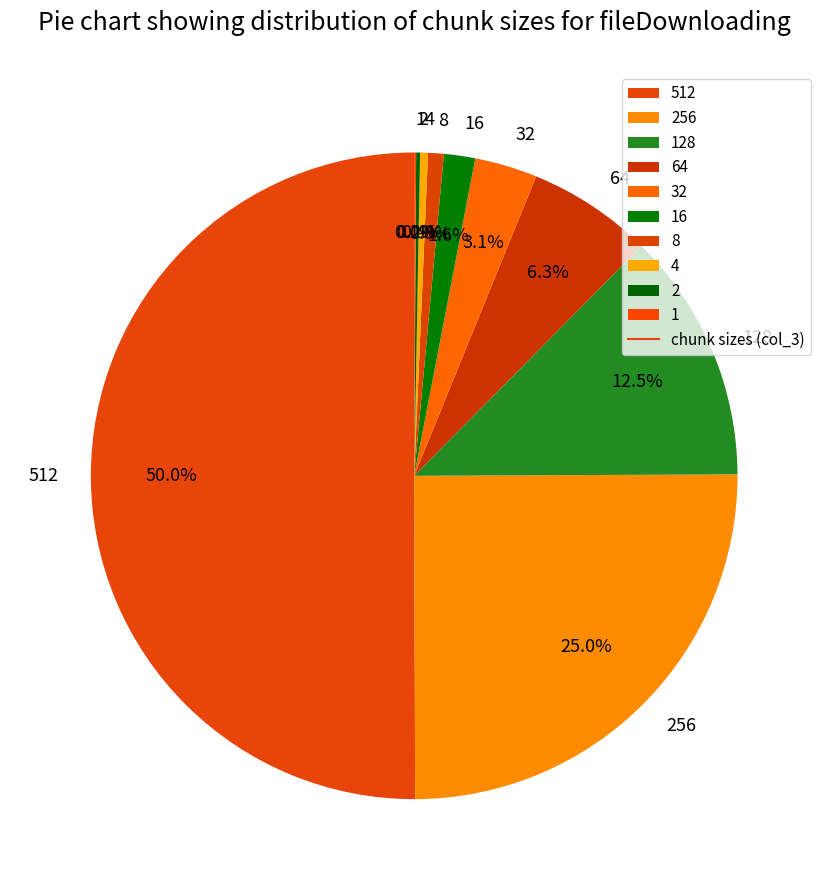

The 16 slice represents 2% of the pie. True or false?

True